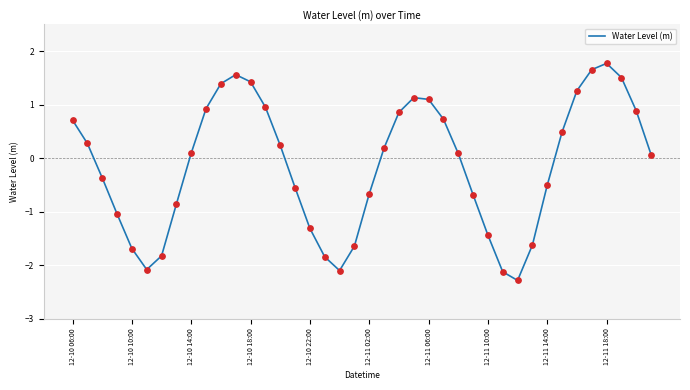

What is the maximum value shown in the chart?

1.8